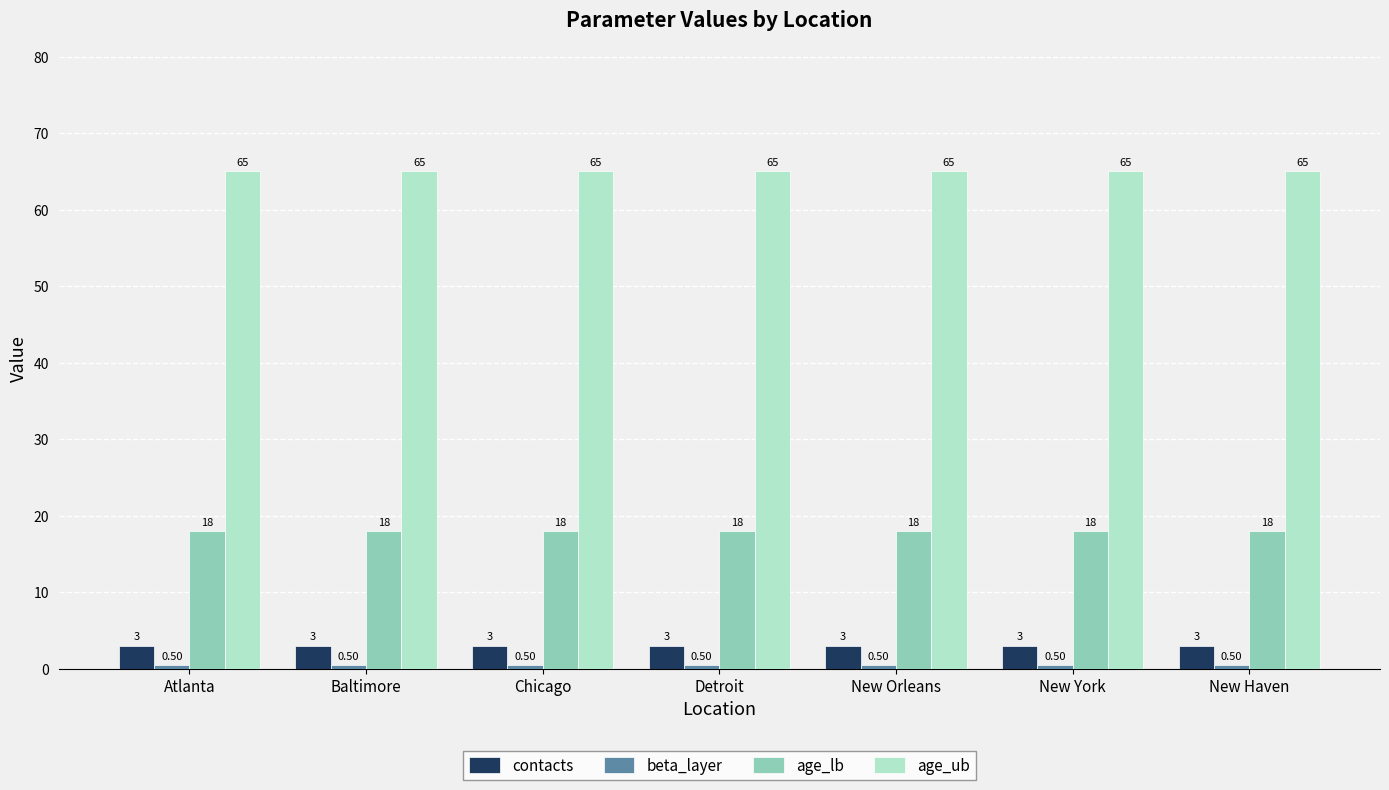

What is the sum of the contacts values at Baltimore and Chicago?

6.0